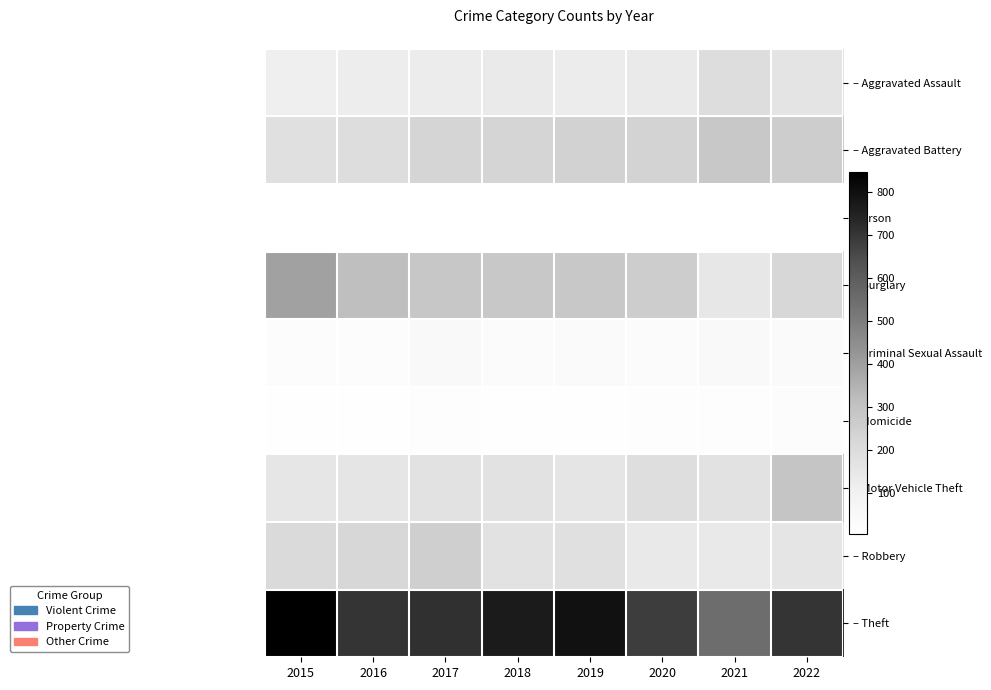

Reading left to right, list all the values displayed in this chart.

– Aggravated Assault: 2015=112	2016=121	2017=126	2018=133	2019=127	2020=138	2021=195	2022=165
– Aggravated Battery: 2015=183	2016=196	2017=229	2018=229	2019=240	2020=236	2021=274	2022=259
– Arson: 2015=5	2016=4	2017=6	2018=4	2019=7	2020=6	2021=5	2022=7
– Burglary: 2015=393	2016=311	2017=281	2018=280	2019=276	2020=258	2021=147	2022=218
– Criminal Sexual Assault: 2015=23	2016=26	2017=45	2018=32	2019=38	2020=28	2021=41	2022=36
– Homicide: 2015=10	2016=13	2017=18	2018=10	2019=12	2020=19	2021=20	2022=22
– Motor Vehicle Theft: 2015=153	2016=157	2017=174	2018=171	2019=156	2020=191	2021=172	2022=290
– Robbery: 2015=206	2016=221	2017=251	2018=171	2019=183	2020=141	2021=142	2022=157
– Theft: 2015=846	2016=704	2017=714	2018=766	2019=796	2020=682	2021=549	2022=704